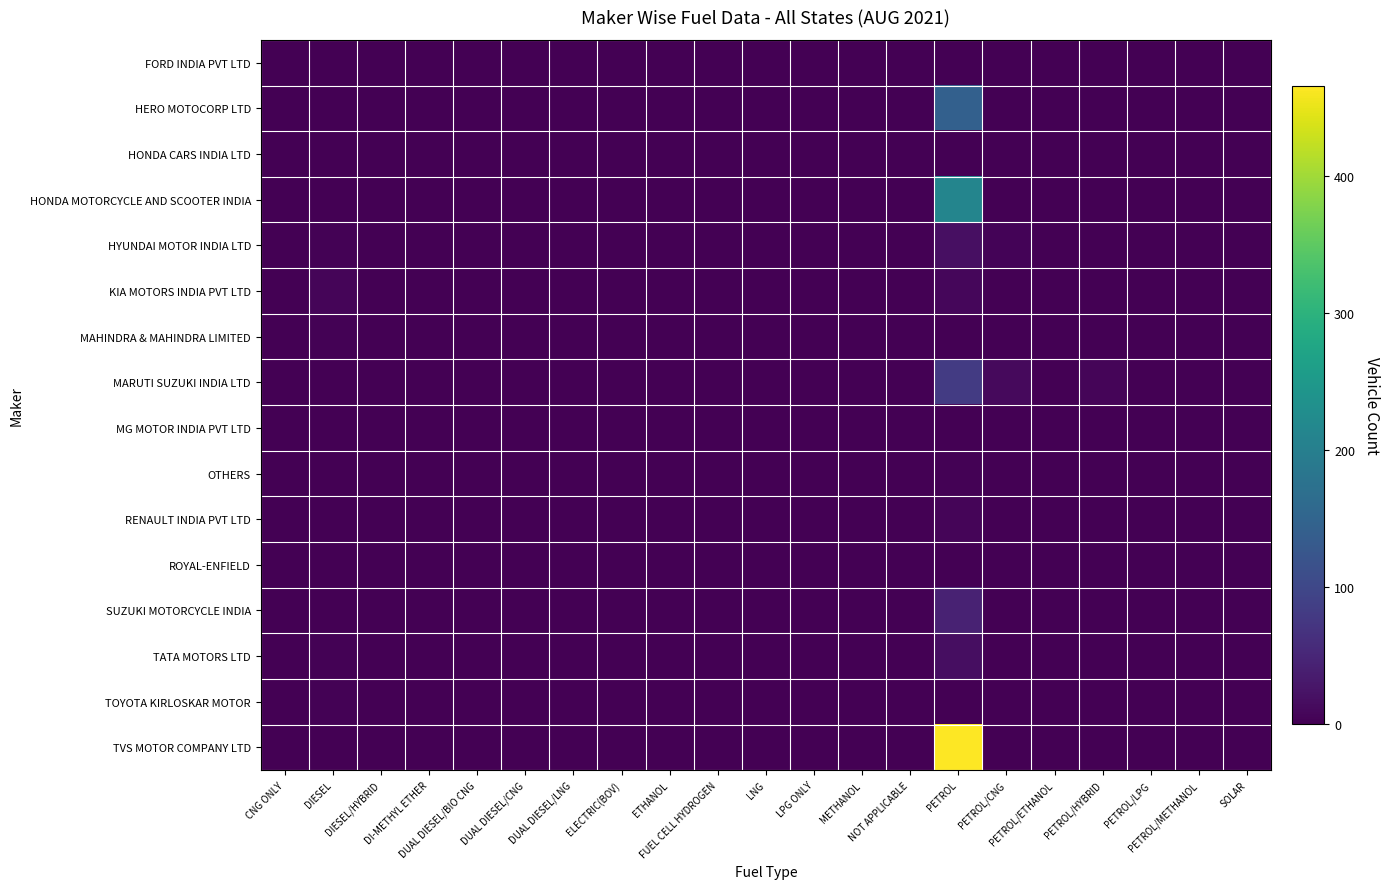

Which has a higher value, PETROL/ETHANOL or NOT APPLICABLE?

PETROL/ETHANOL